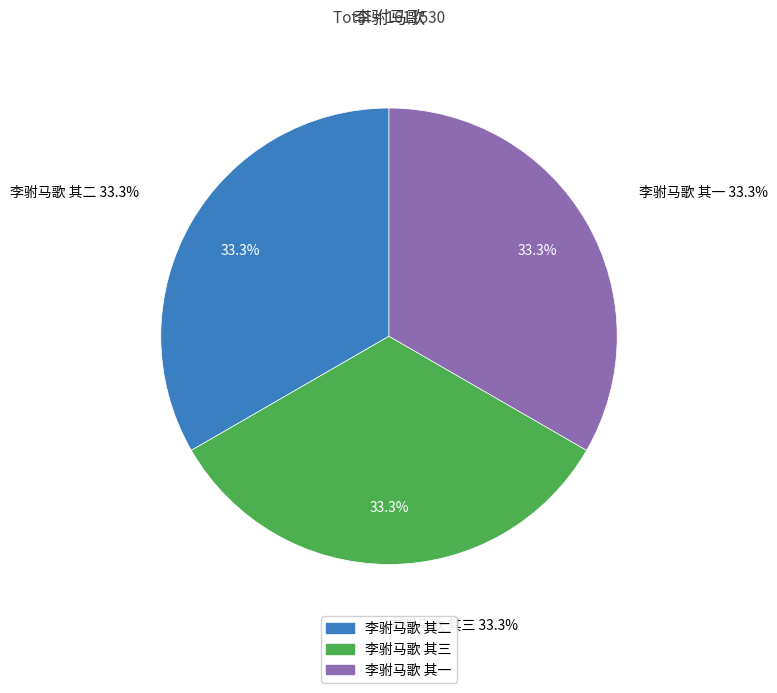

True or false: 李驸马歌 其三 accounts for 19% of the total.

False